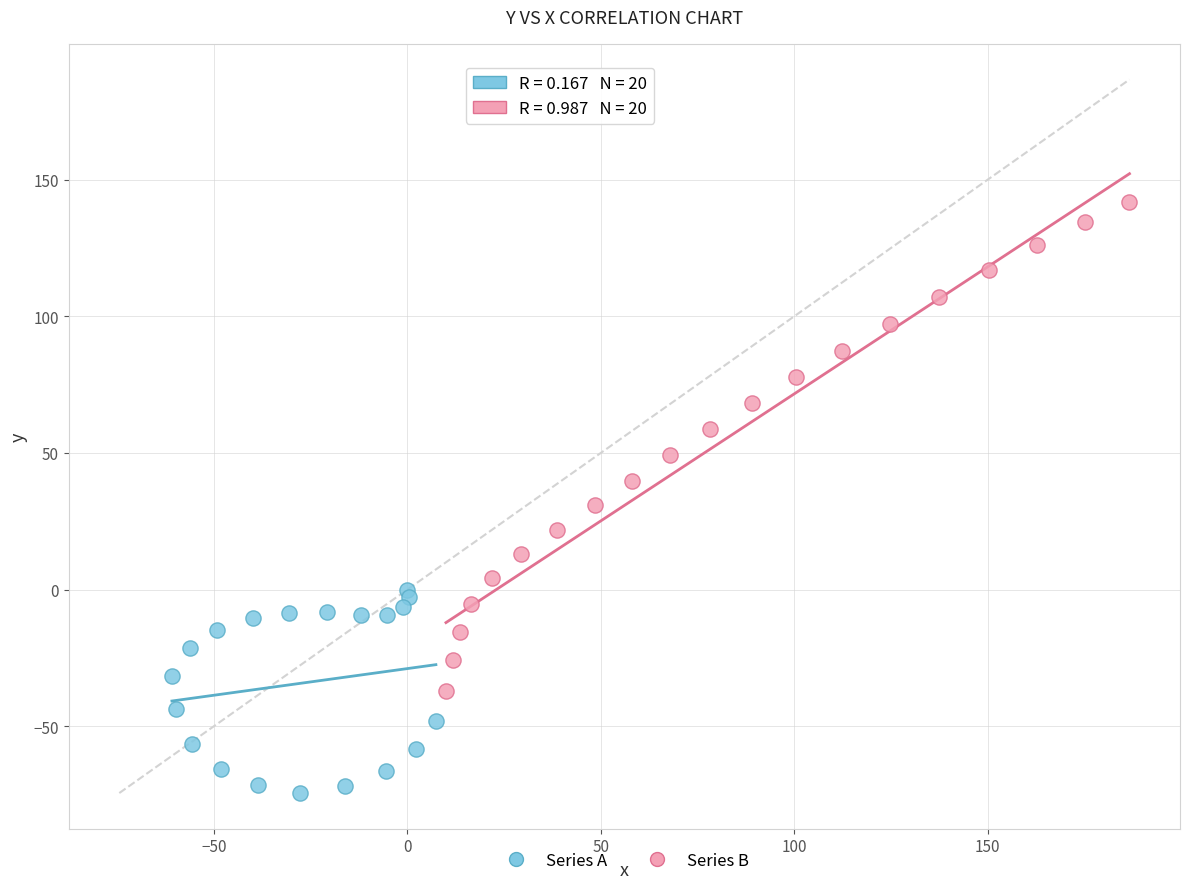

Which series reaches the minimum Y coordinate?

Series A